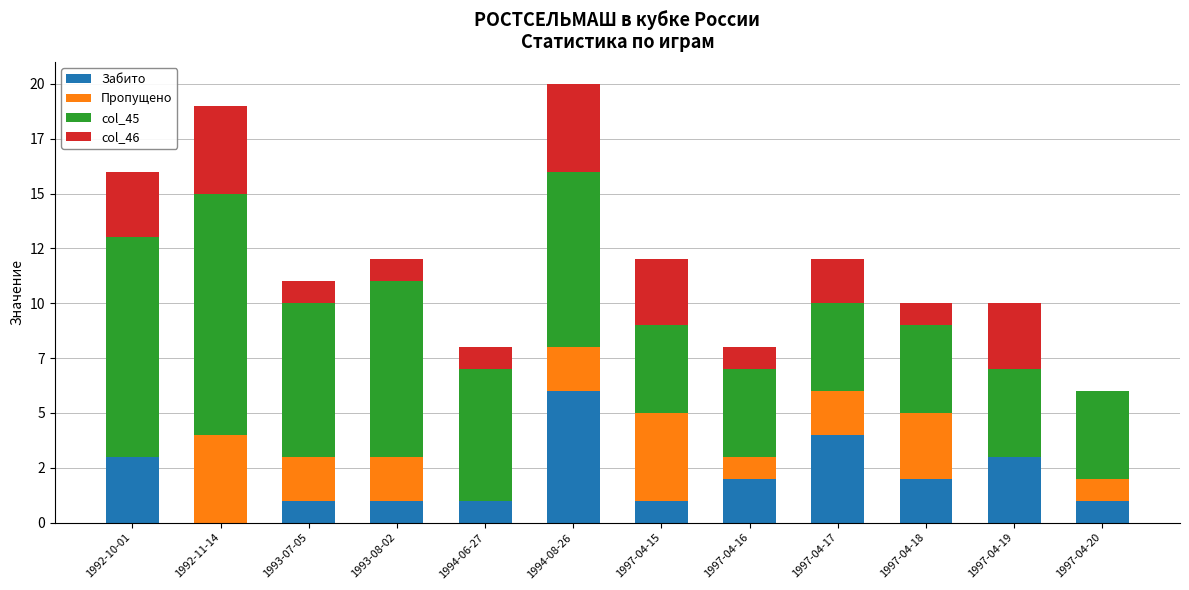

What is the difference between the second highest and second lowest values in the col_45 series?

6